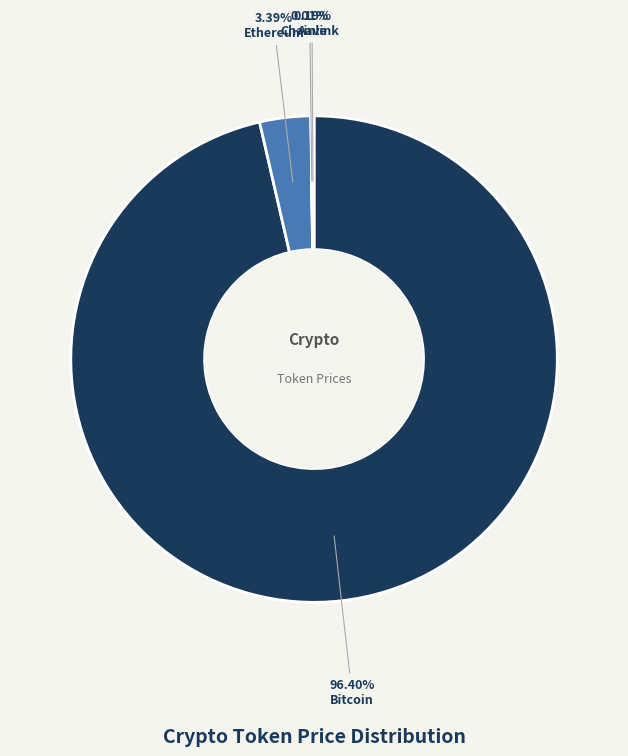

Is there a majority slice in this chart?

Yes